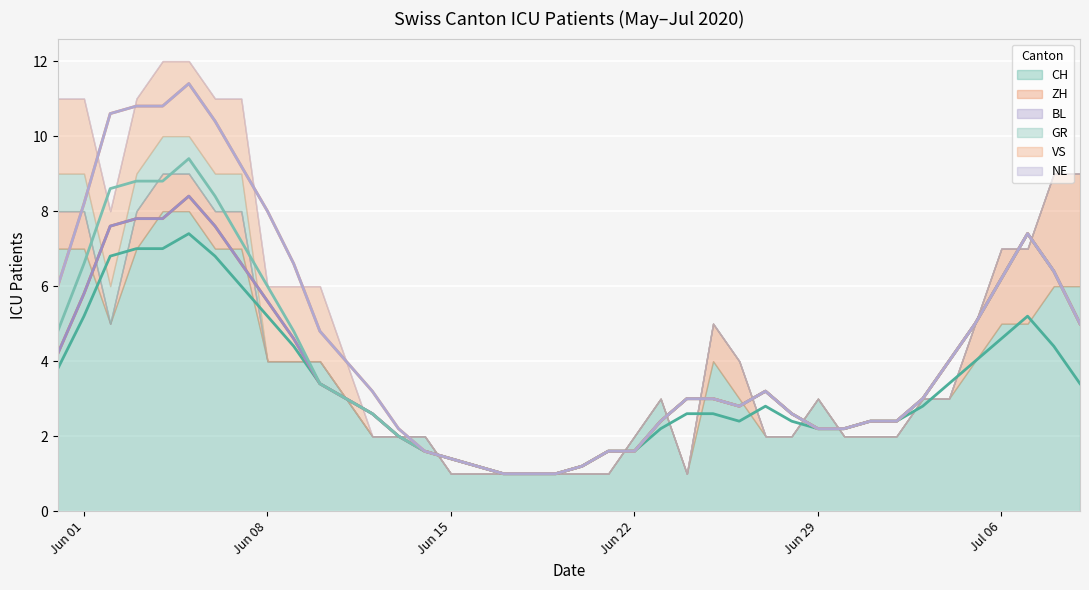

Reading left to right, extract all data points from this chart.

CH: 7	7	5	7	8	8	7	7	4	4	4	3	2	2	2	1	1	1	1	1	1	1	2	3	1	4	3	2	2	3	2	2	2	3	3	4	5	5	6	6
ZH: 1	1	0	1	1	1	1	1	0	0	0	0	0	0	0	0	0	0	0	0	0	0	0	0	0	1	1	0	0	0	0	0	0	0	0	1	2	2	3	3
BL: 0	0	0	0	0	0	0	0	0	0	0	0	0	0	0	0	0	0	0	0	0	0	0	0	0	0	0	0	0	0	0	0	0	0	0	0	0	0	0	0
GR: 1	1	1	1	1	1	1	1	0	0	0	0	0	0	0	0	0	0	0	0	0	0	0	0	0	0	0	0	0	0	0	0	0	0	0	0	0	0	0	0
VS: 2	2	2	2	2	2	2	2	2	2	2	1	0	0	0	0	0	0	0	0	0	0	0	0	0	0	0	0	0	0	0	0	0	0	0	0	0	0	0	0
NE: 0	0	0	0	0	0	0	0	0	0	0	0	0	0	0	0	0	0	0	0	0	0	0	0	0	0	0	0	0	0	0	0	0	0	0	0	0	0	0	0